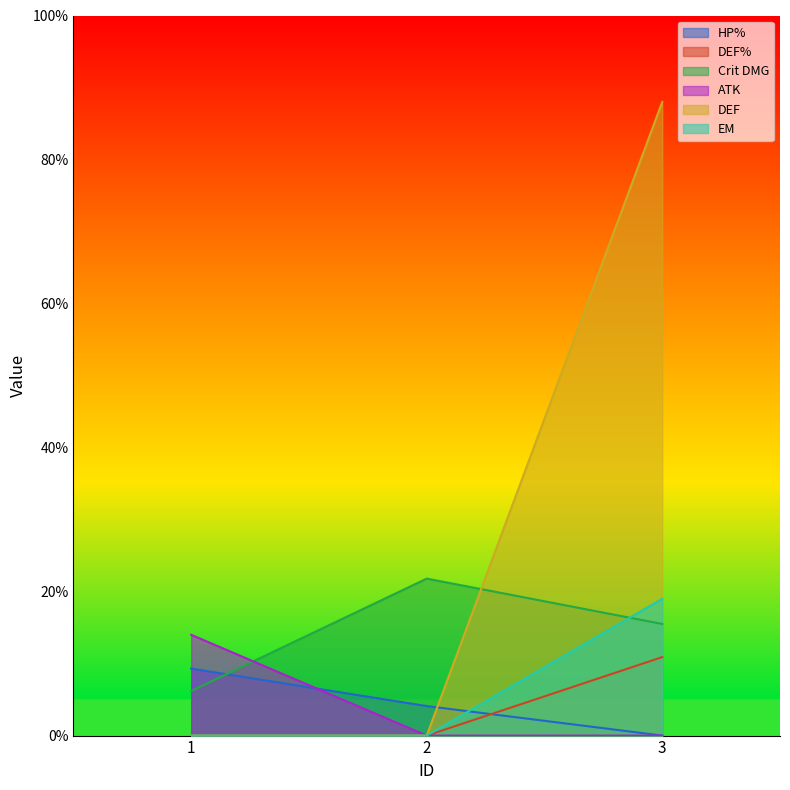

List the labels in order of Crit DMG value, smallest first.

1, 3, 2